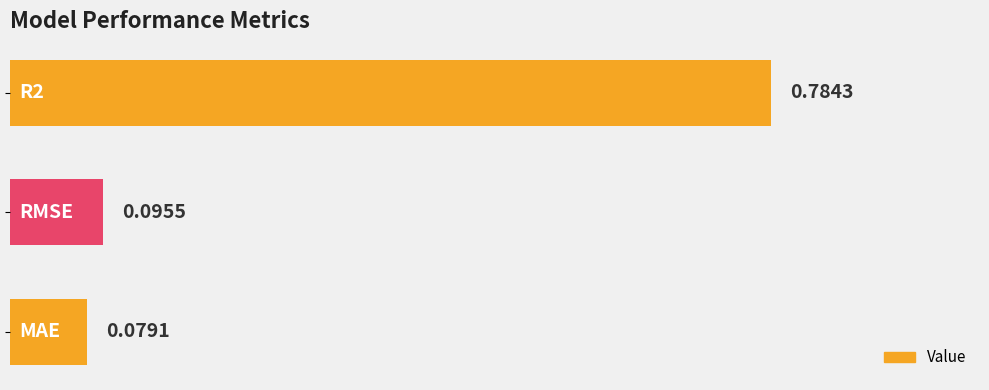

What is the average value?

0.3